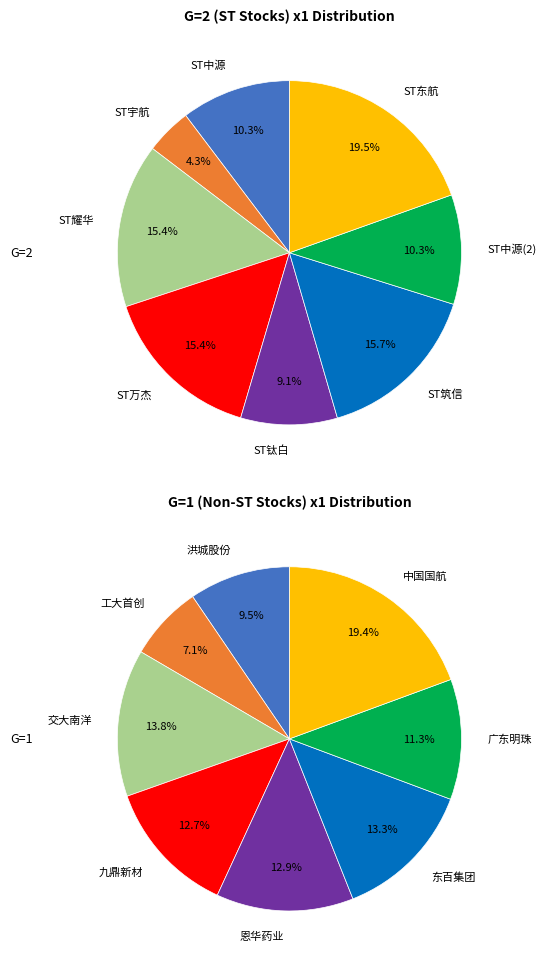

Rank the categories by G=2 (ST stocks) value from lowest to highest.

1, 4, 0, 6, 3, 2, 5, 7